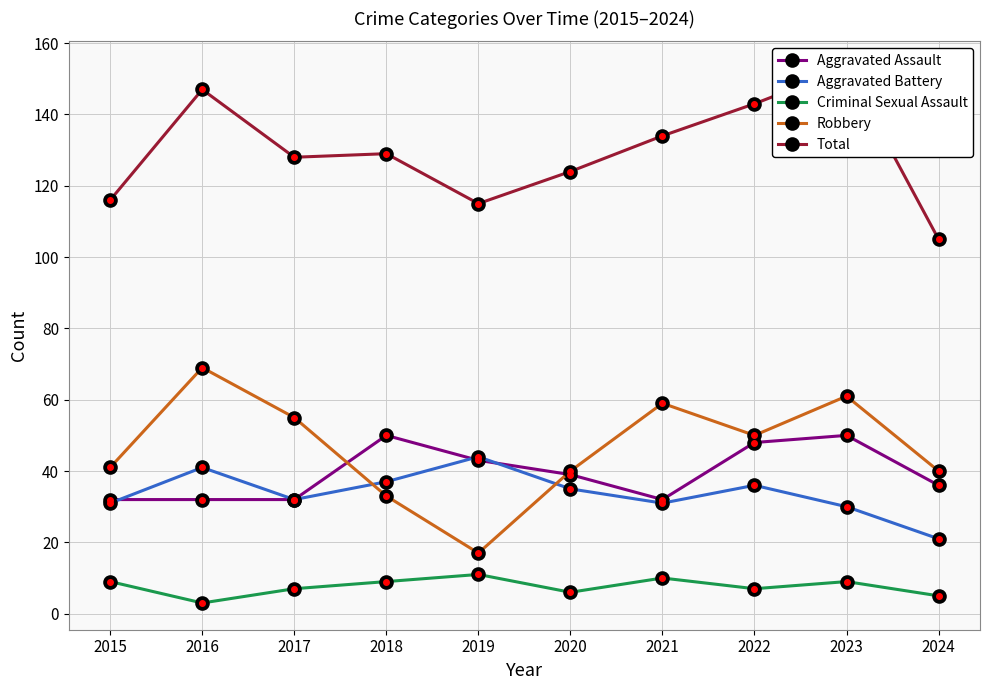

What is the value of the Aggravated Battery point at the 5th from the left?

44